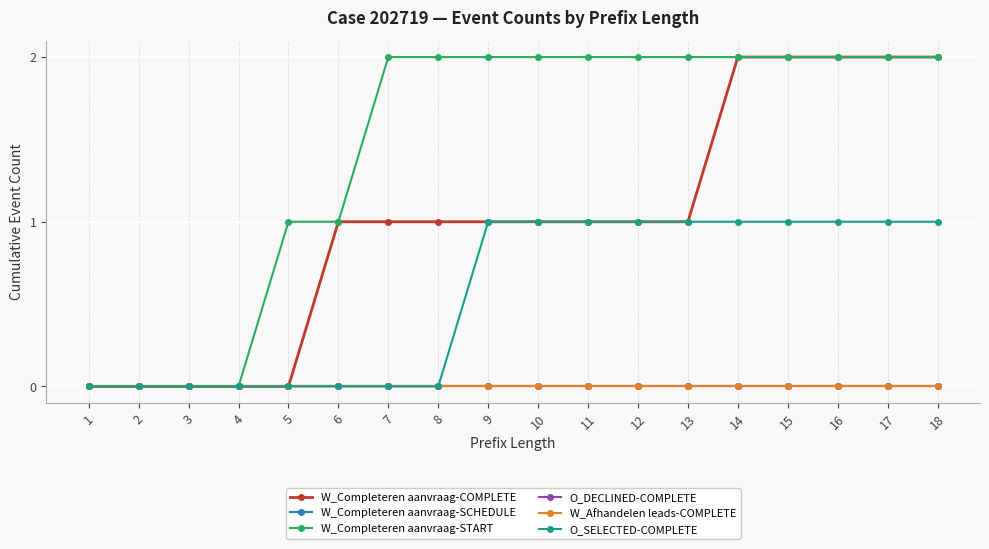

True or false: W_Completeren aanvraag-SCHEDULE has a value of 0 at 10.

True